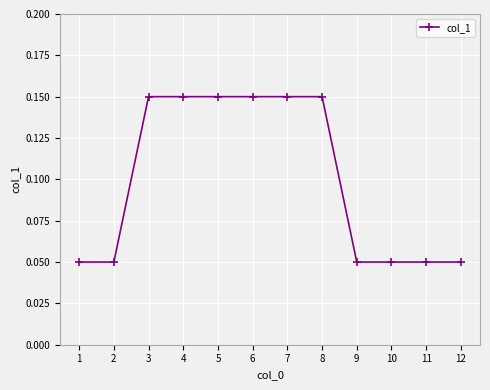

Count the values in the range 0 to 1.

12